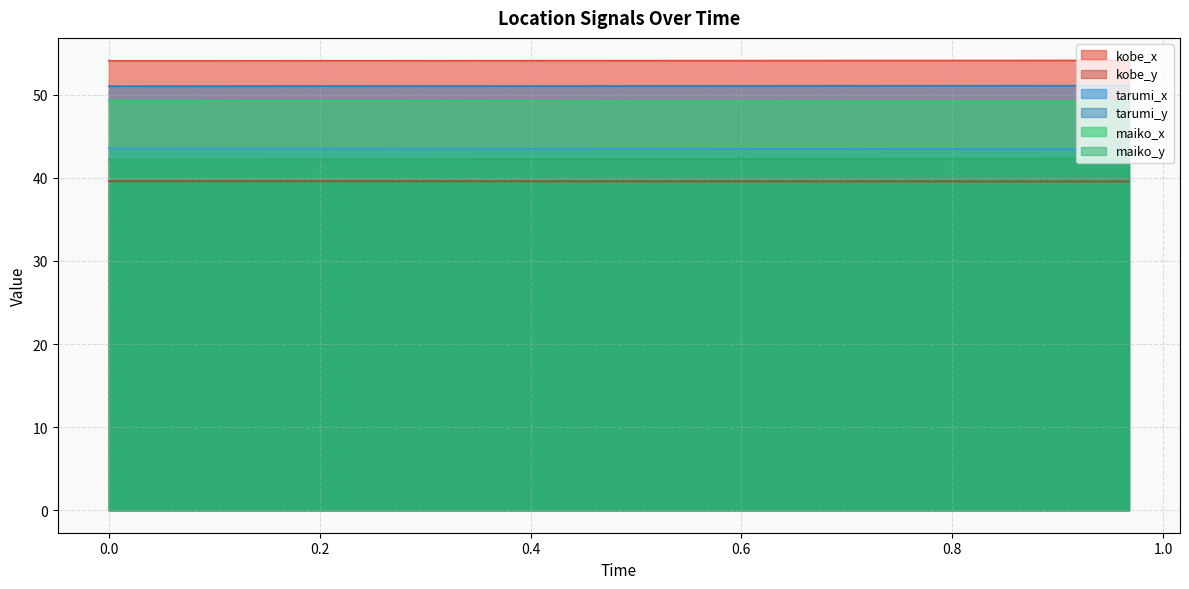

Is it true that tarumi_y equals 24.5 at 0.7007?

False